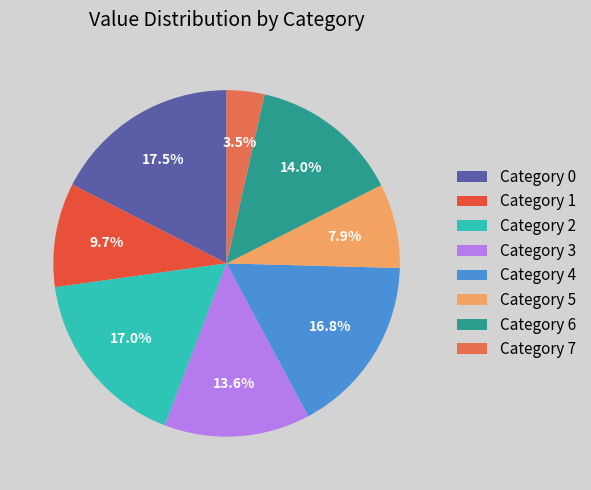

Count the number of slices in the pie.

8